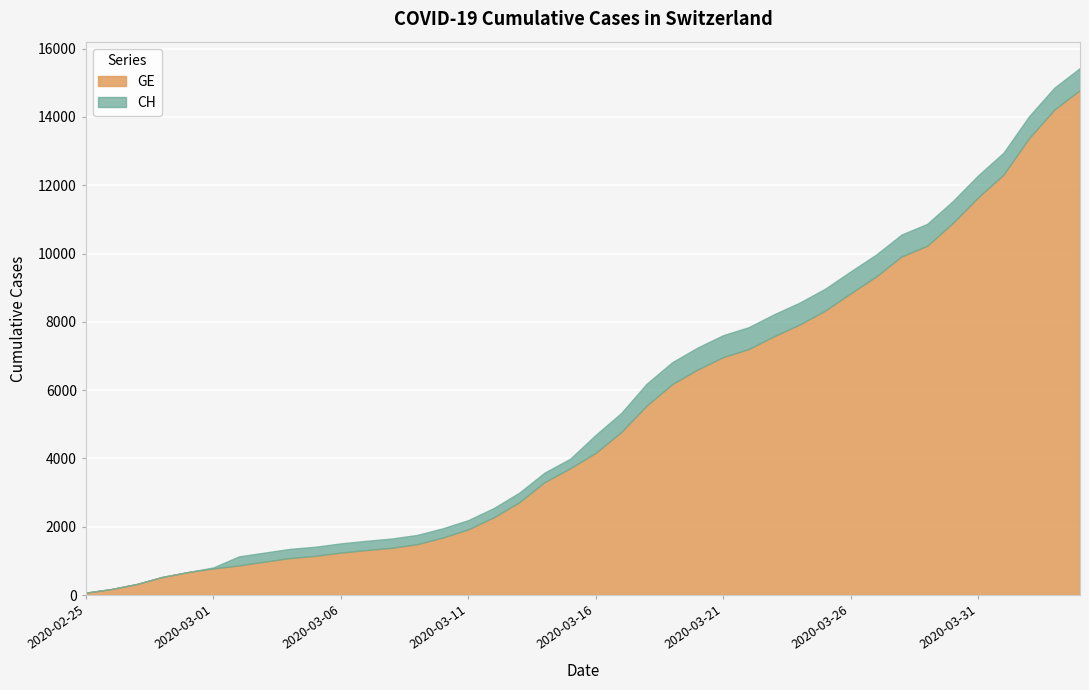

What is the smallest value displayed?

72